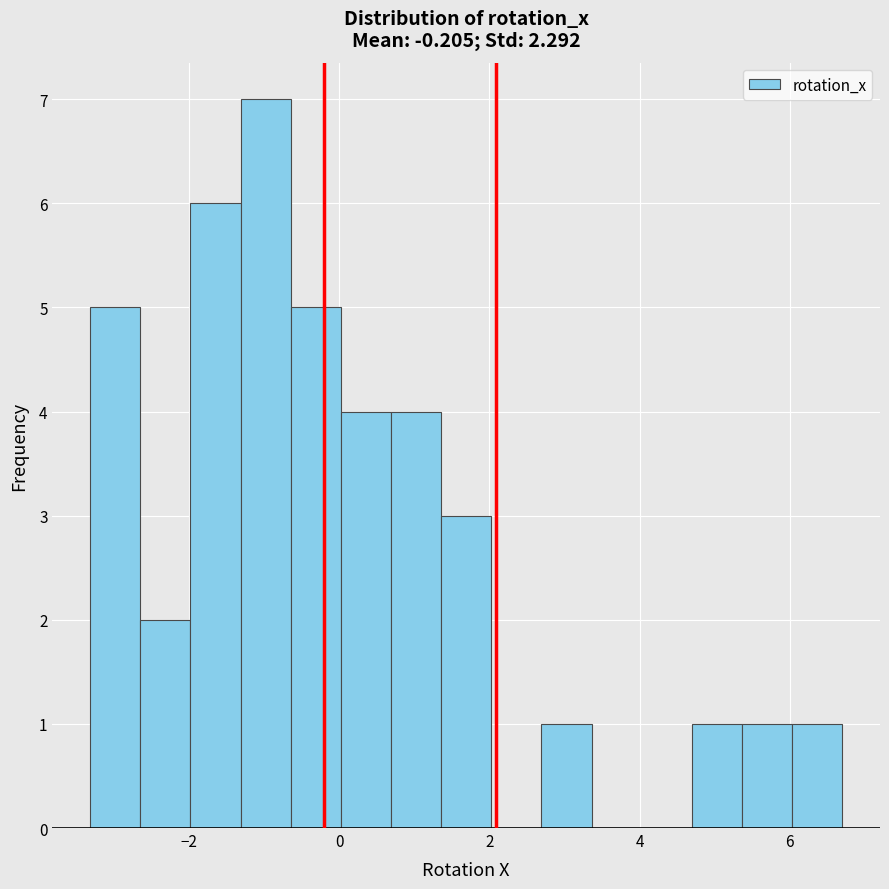

Around what value on the x-axis is the tallest bar? Give the approximate position of its centre, as read against the axis.

-1.0